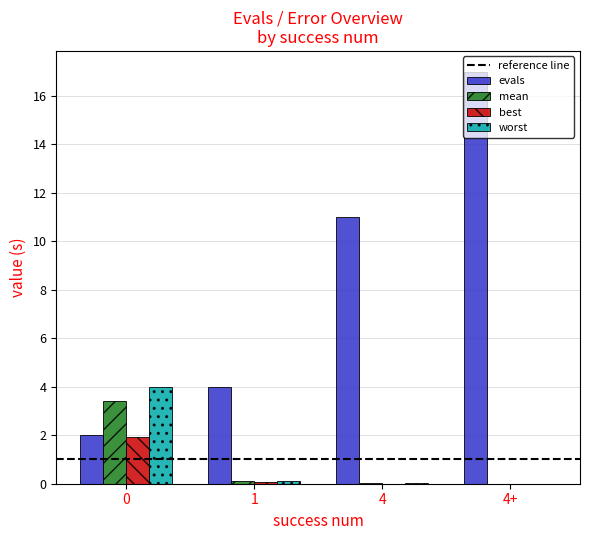

Is it true that best equals 0.7 at 0?

False